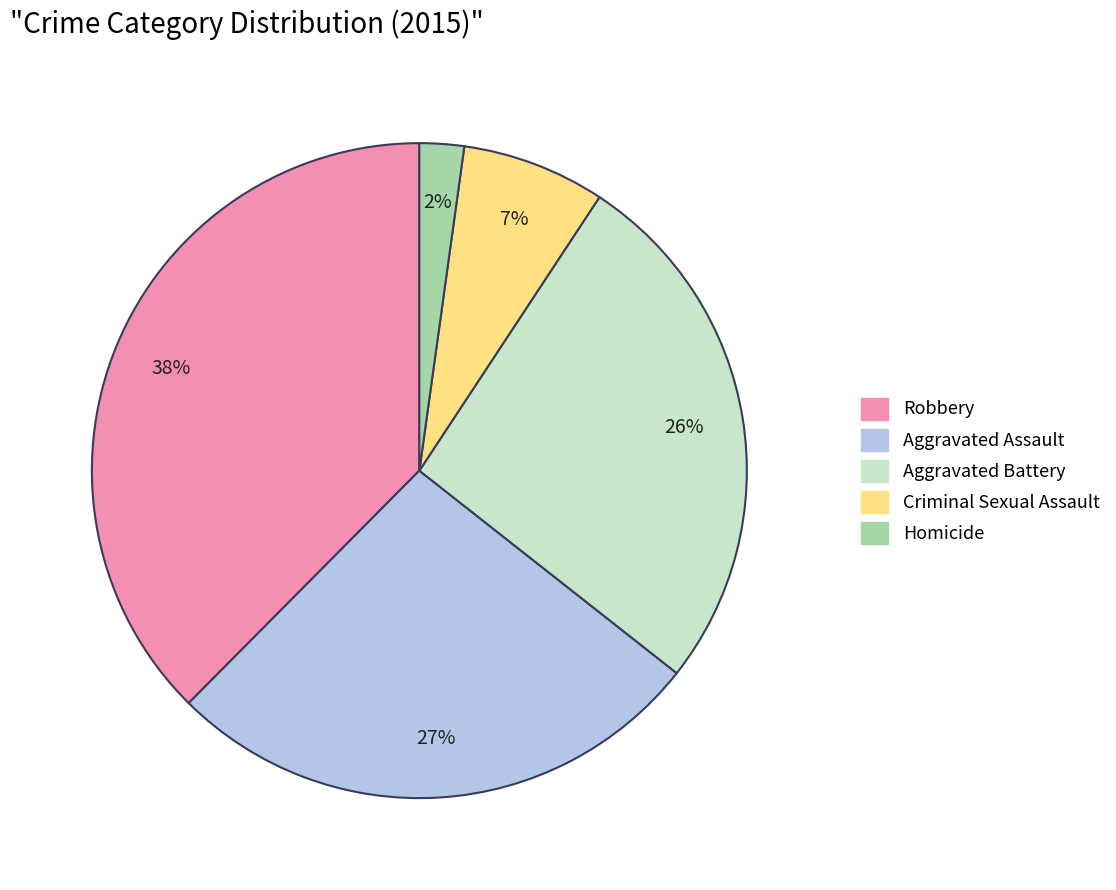

To the nearest percent, what is the average slice percentage?

20%